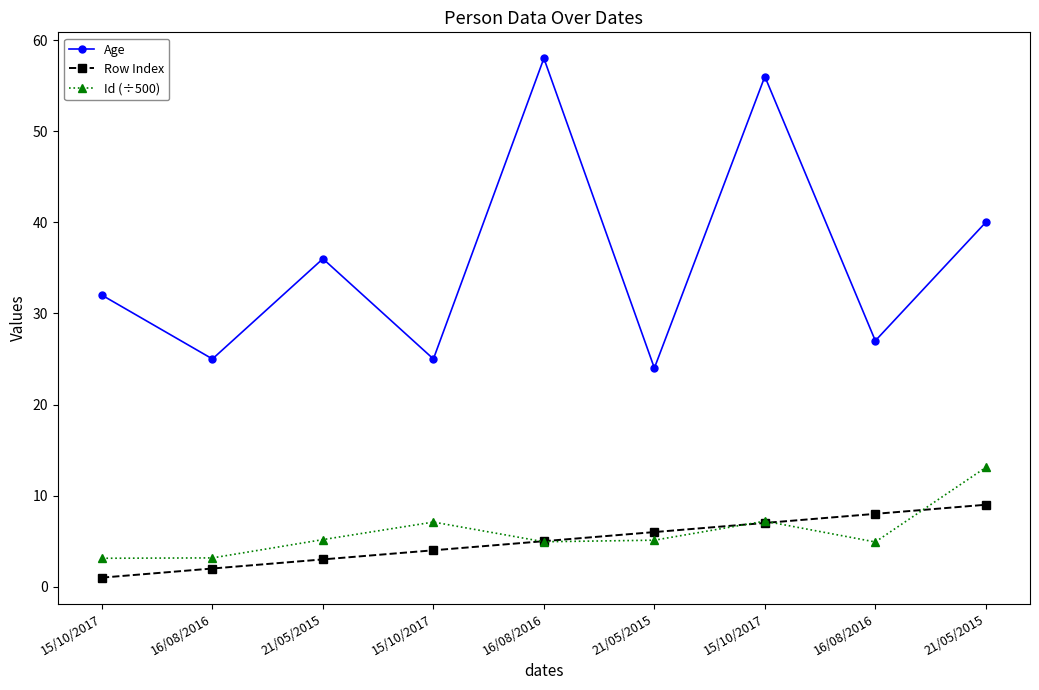

Is this an area chart (filled region under the line)?

No